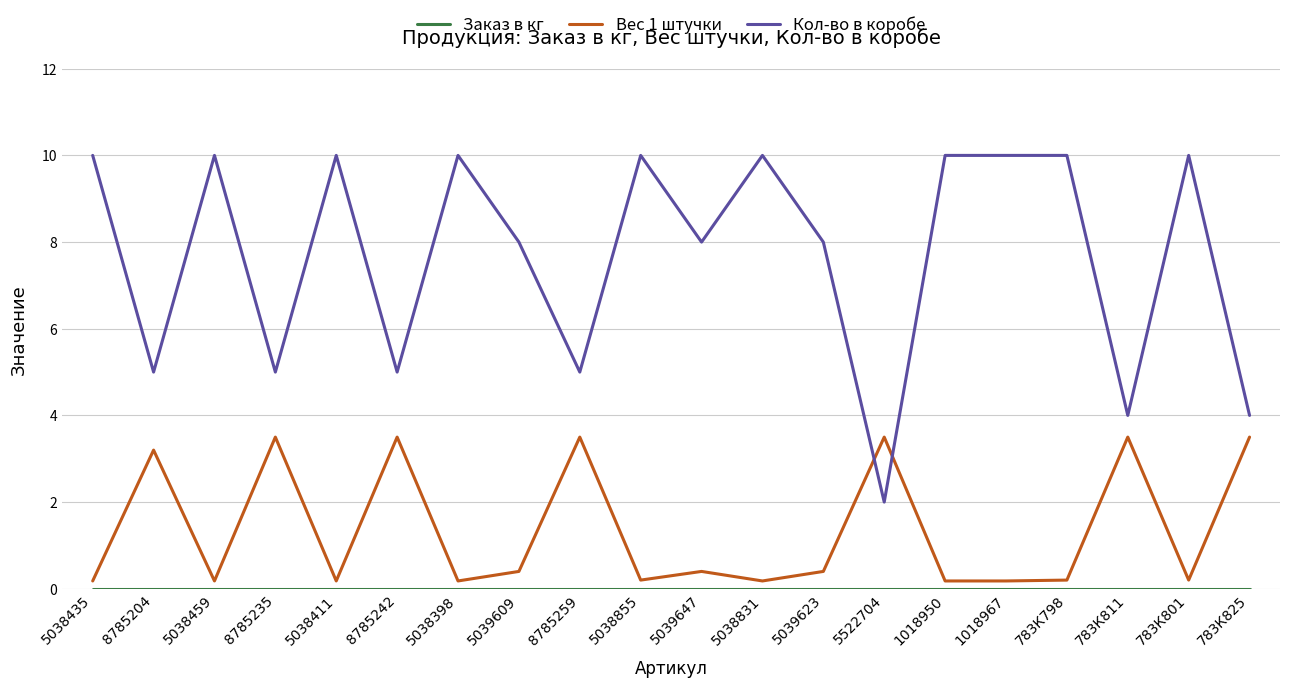

Which series has the largest range (max minus min)?

Кол-во в коробе